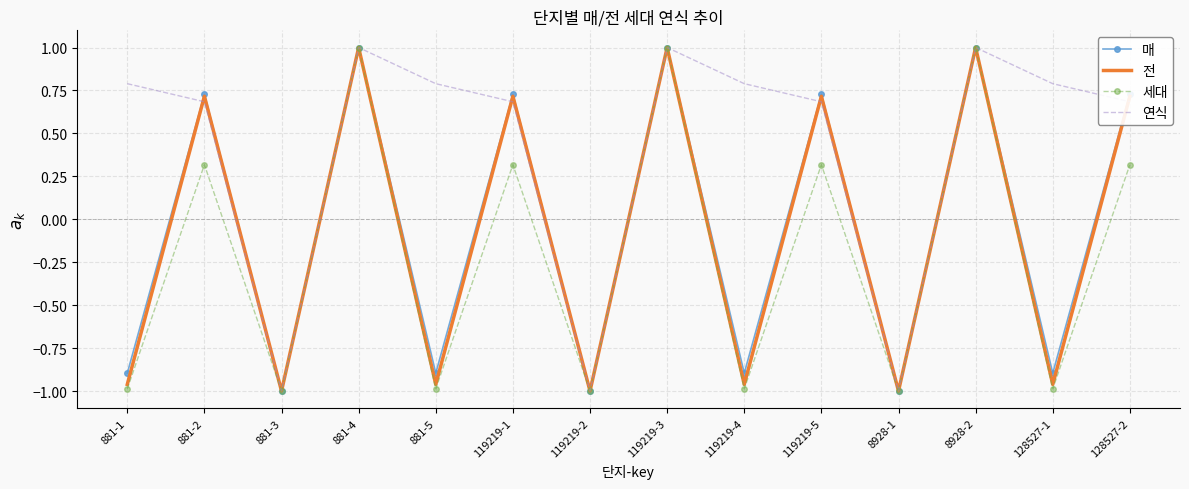

How many interior local valleys does the 전 series have?

6